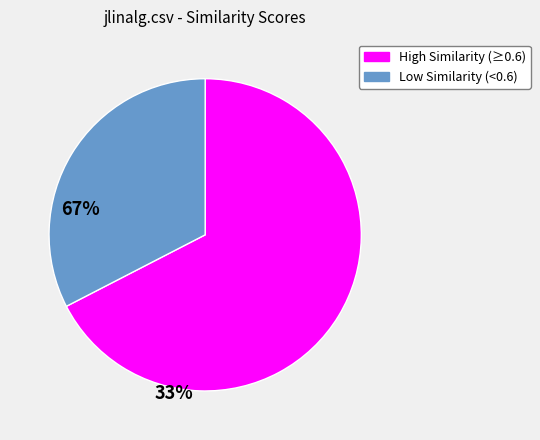

Does any single category account for the majority?

Yes